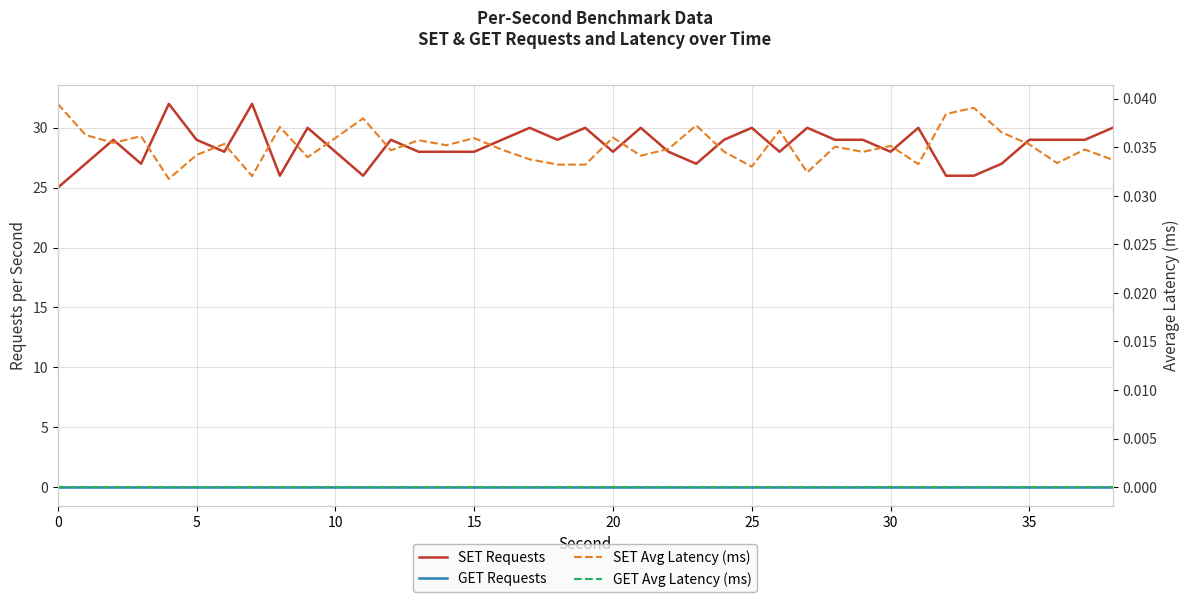

Reading left to right, what are all the values shown in this chart?

SET Requests: 25.0	27.0	29.0	27.0	32.0	29.0	28.0	32.0	26.0	30.0	28.0	26.0	29.0	28.0	28.0	28.0	29.0	30.0	29.0	30.0	28.0	30.0	28.0	27.0	29.0	30.0	28.0	30.0	29.0	29.0	28.0	30.0	26.0	26.0	27.0	29.0	29.0	29.0	30.0
GET Requests: 0.0	0.0	0.0	0.0	0.0	0.0	0.0	0.0	0.0	0.0	0.0	0.0	0.0	0.0	0.0	0.0	0.0	0.0	0.0	0.0	0.0	0.0	0.0	0.0	0.0	0.0	0.0	0.0	0.0	0.0	0.0	0.0	0.0	0.0	0.0	0.0	0.0	0.0	0.0
SET Avg Latency (ms): 0.0	0.0	0.0	0.0	0.0	0.0	0.0	0.0	0.0	0.0	0.0	0.0	0.0	0.0	0.0	0.0	0.0	0.0	0.0	0.0	0.0	0.0	0.0	0.0	0.0	0.0	0.0	0.0	0.0	0.0	0.0	0.0	0.0	0.0	0.0	0.0	0.0	0.0	0.0
GET Avg Latency (ms): 0.0	0.0	0.0	0.0	0.0	0.0	0.0	0.0	0.0	0.0	0.0	0.0	0.0	0.0	0.0	0.0	0.0	0.0	0.0	0.0	0.0	0.0	0.0	0.0	0.0	0.0	0.0	0.0	0.0	0.0	0.0	0.0	0.0	0.0	0.0	0.0	0.0	0.0	0.0